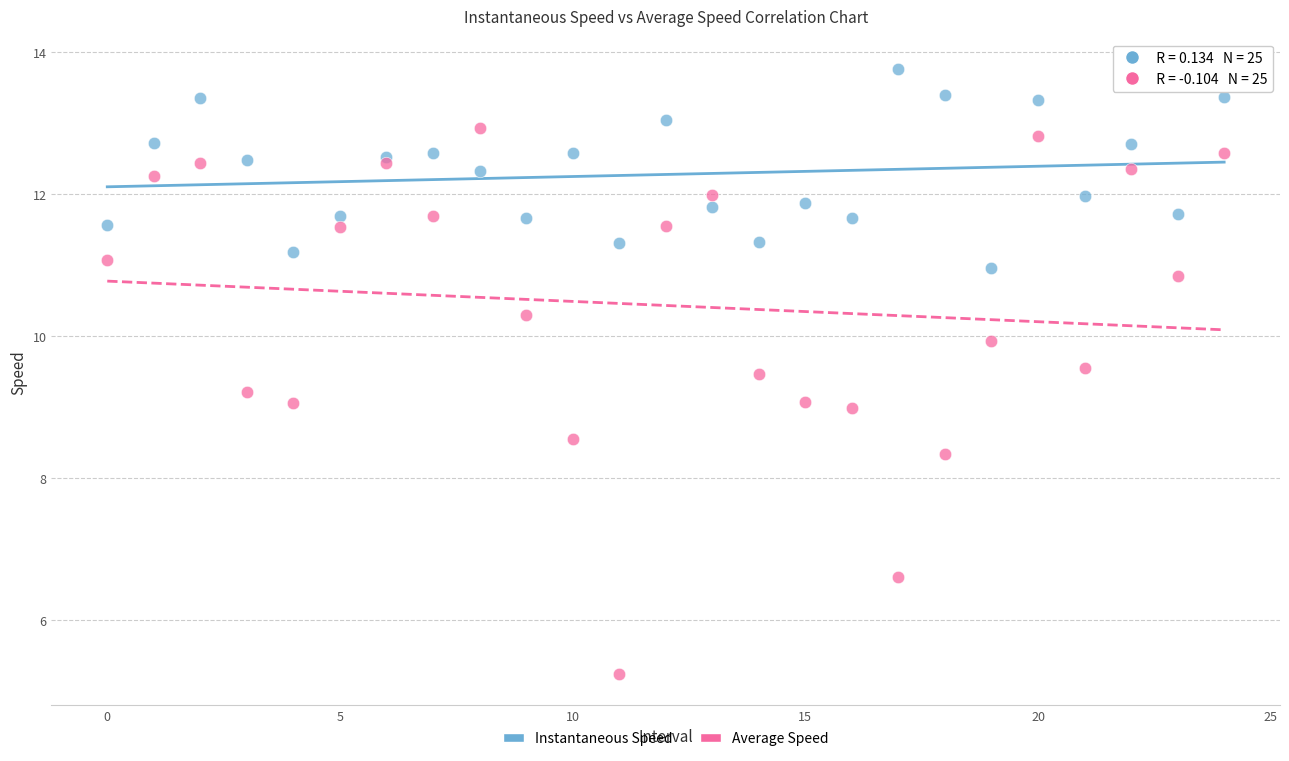

Which series has the largest Y range (max minus min)?

Average Speed